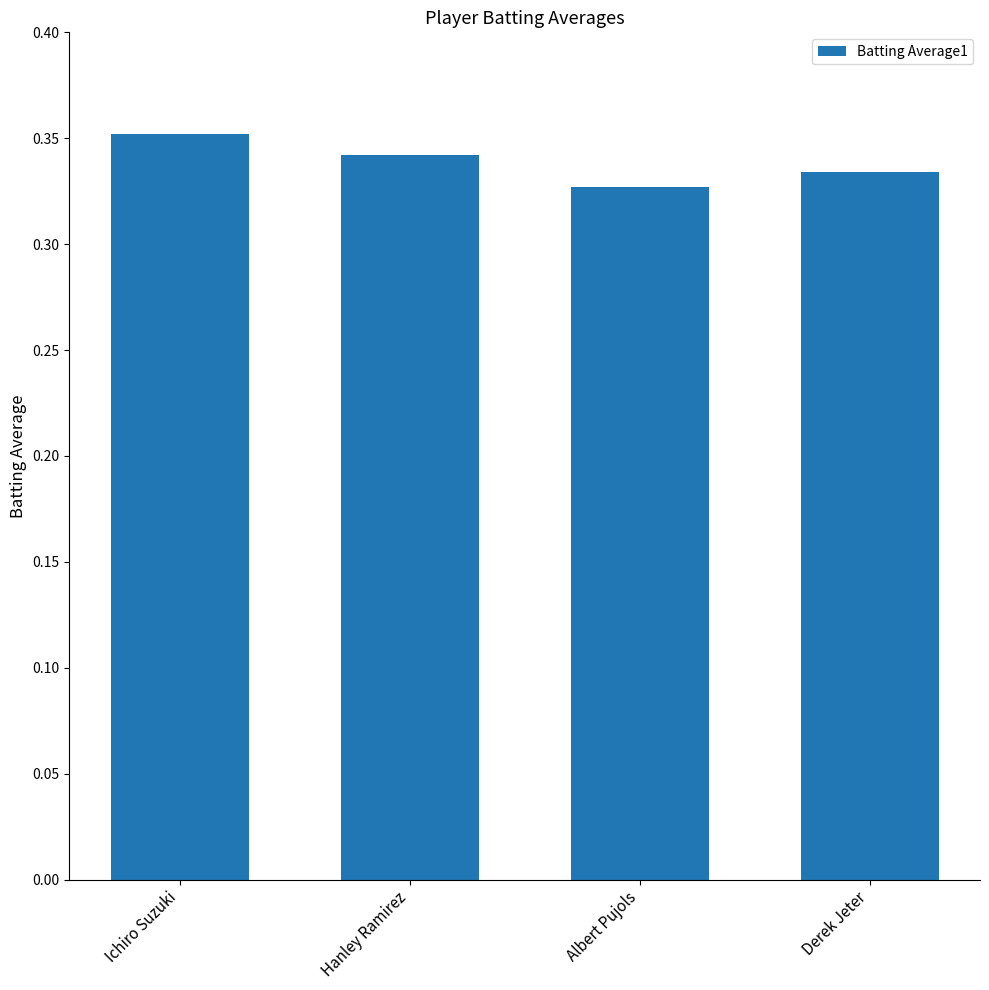

What is the label of the 3rd bar from the right?

Hanley Ramirez